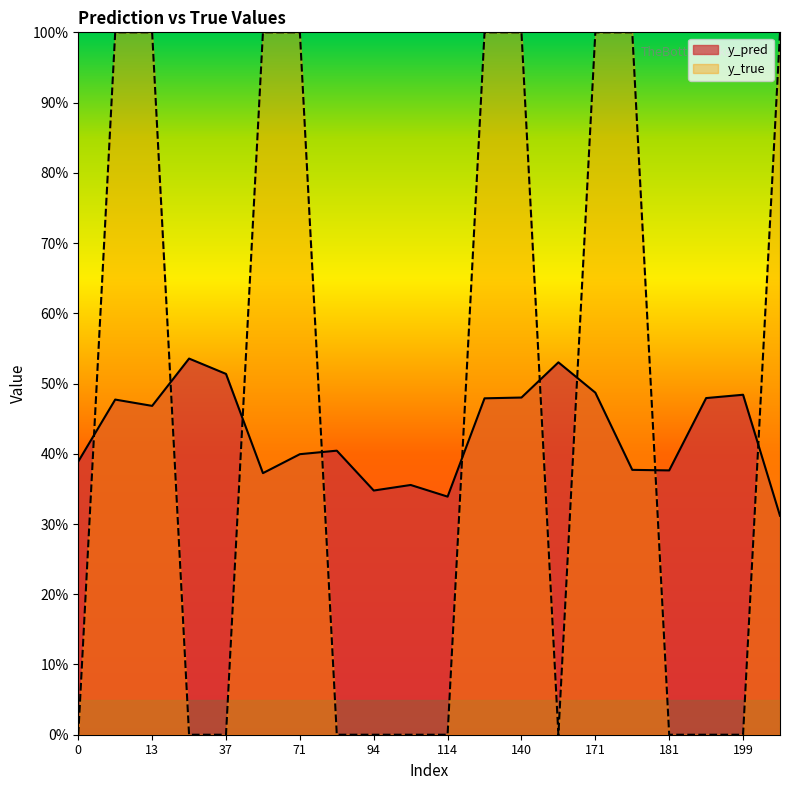

At how many categories does at least one series exceed 0?

20